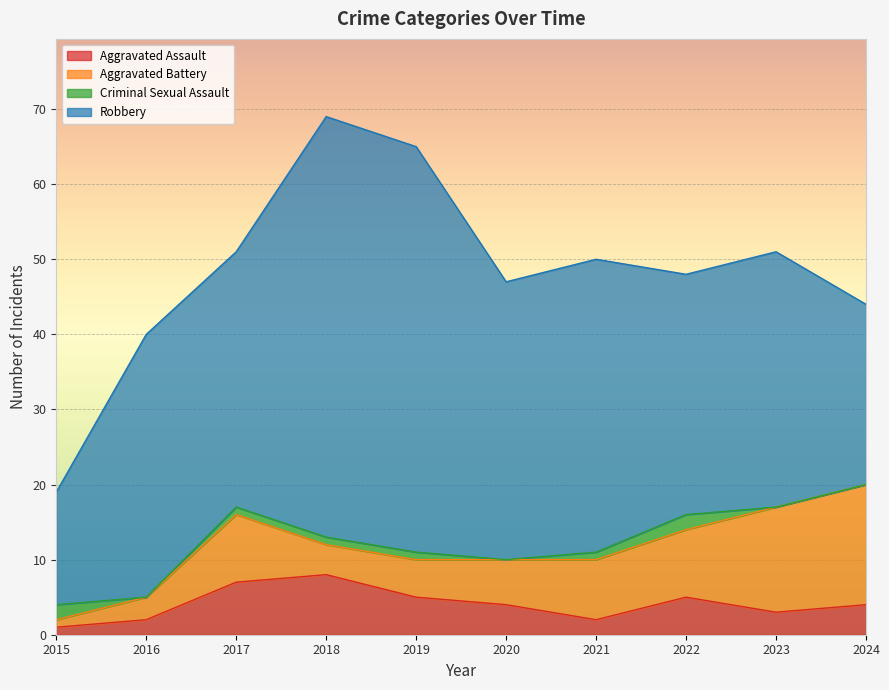

True or false: Aggravated Battery and Robbery intersect in this chart.

False